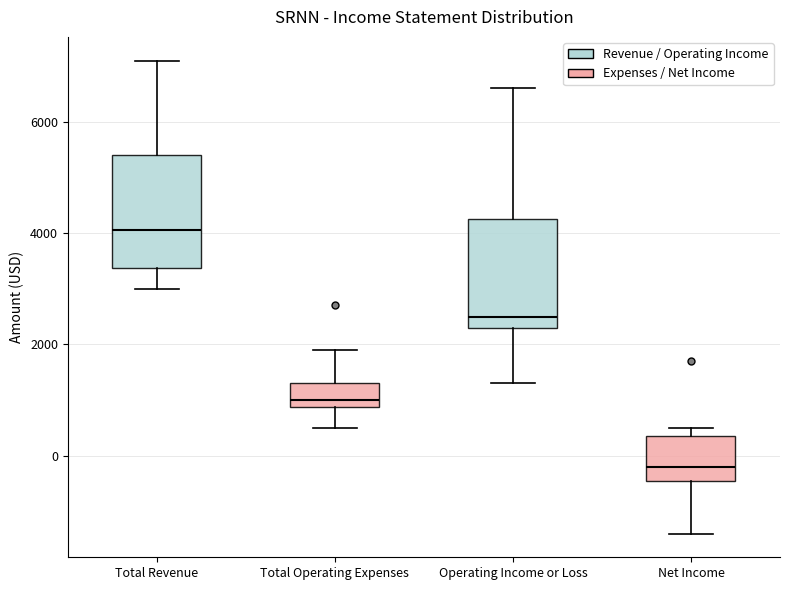

Where is the lower edge of the box for Operating Income or Loss on the y-axis? The values are not printed on the chart, so give them approximately, as read against the axis.

2400